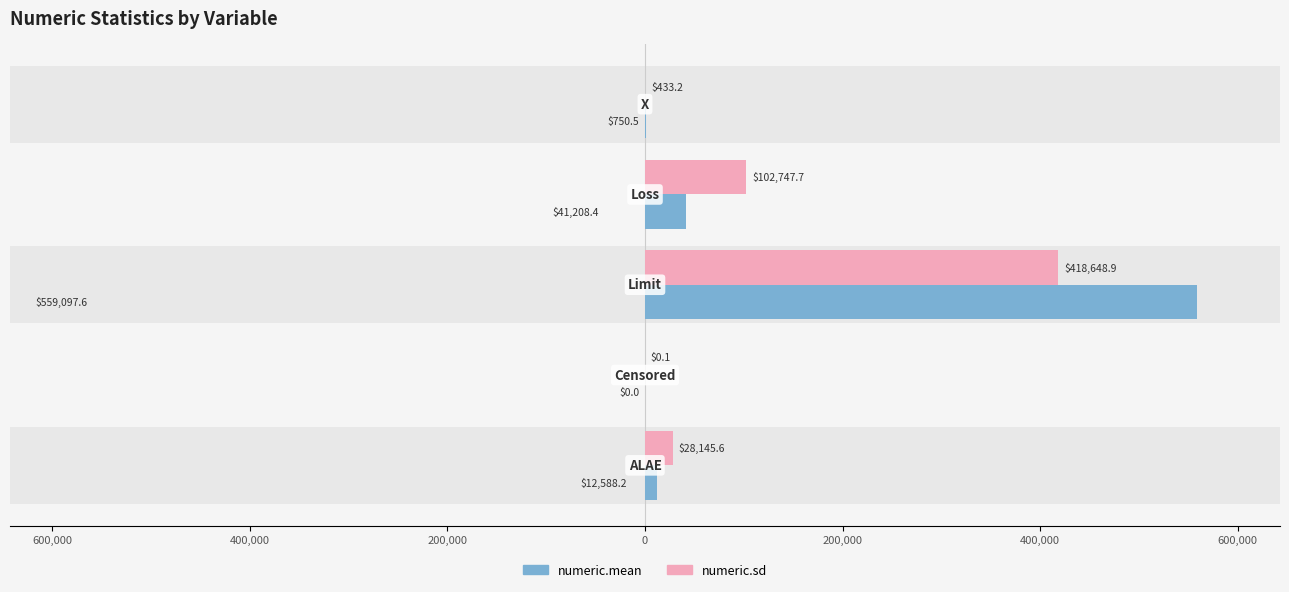

What is the maximum value shown in the chart?

559097.6